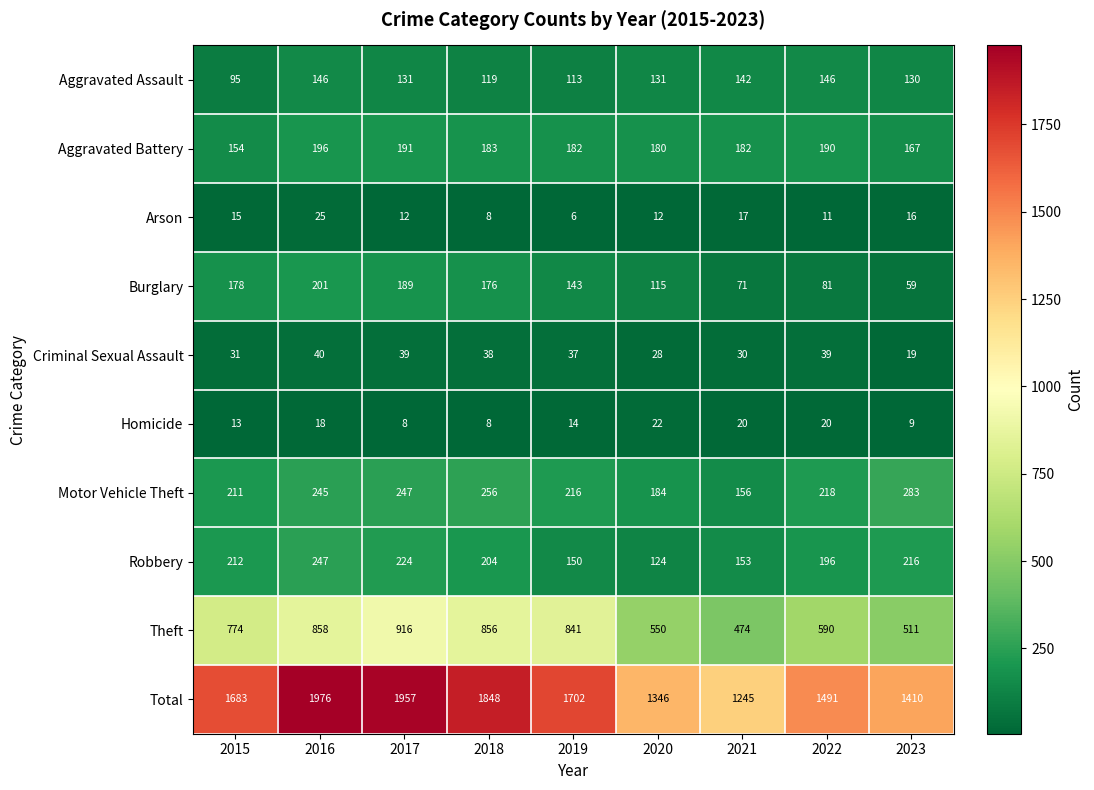

Rank the series by their maximum value, from lowest to highest.

Homicide, Arson, Criminal Sexual Assault, Aggravated Assault, Aggravated Battery, Burglary, Robbery, Motor Vehicle Theft, Theft, Total